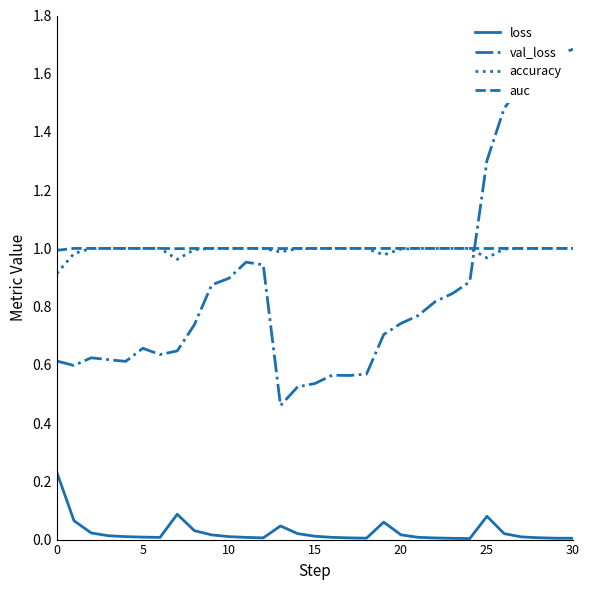

How many times do val_loss and accuracy cross each other?

1